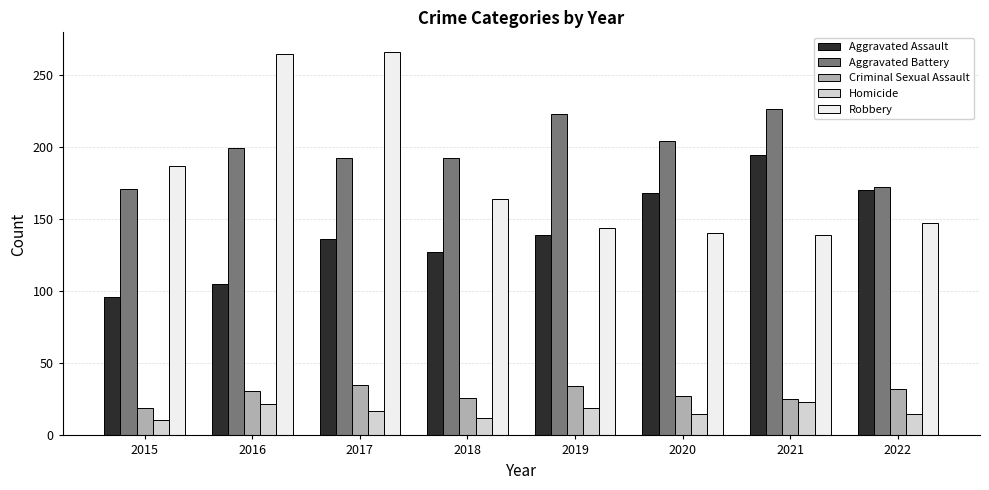

What is the sum of all Robbery values?

1451